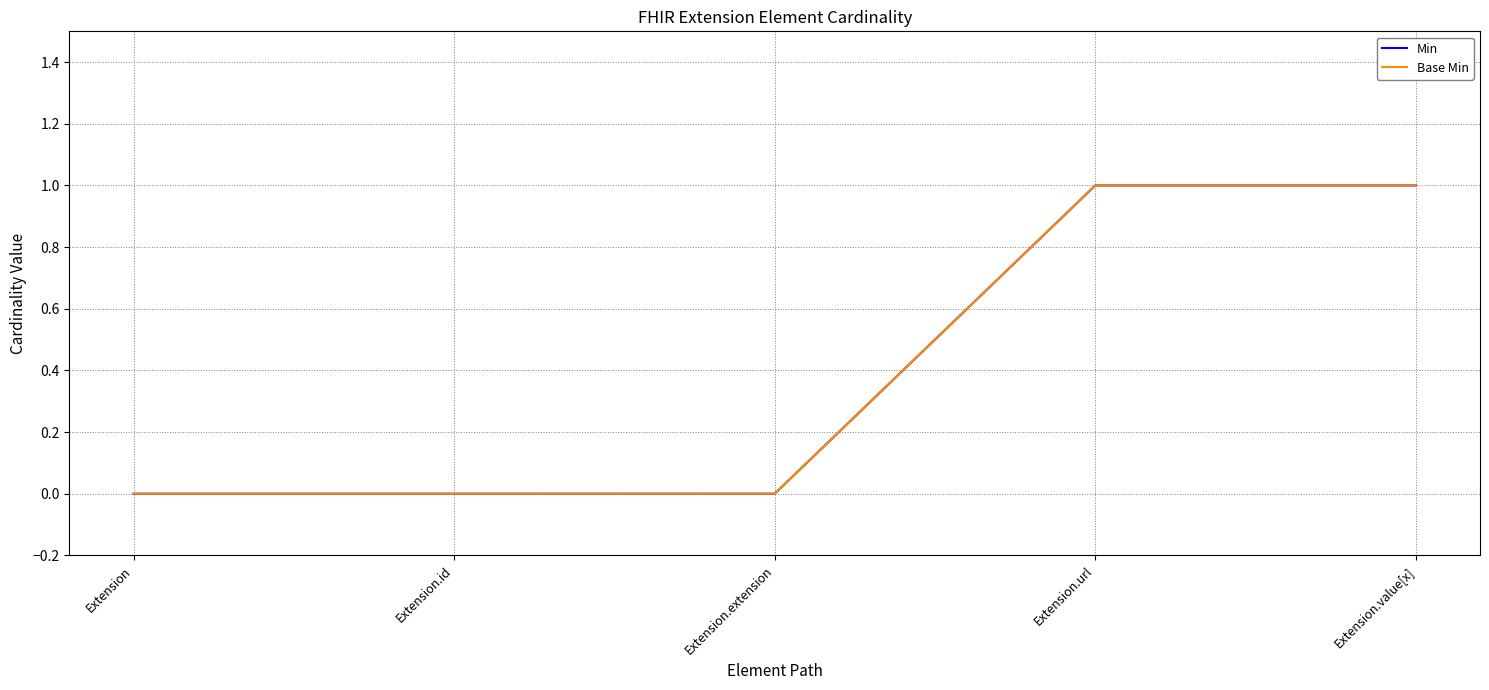

Does the chart have visible grid lines?

Yes